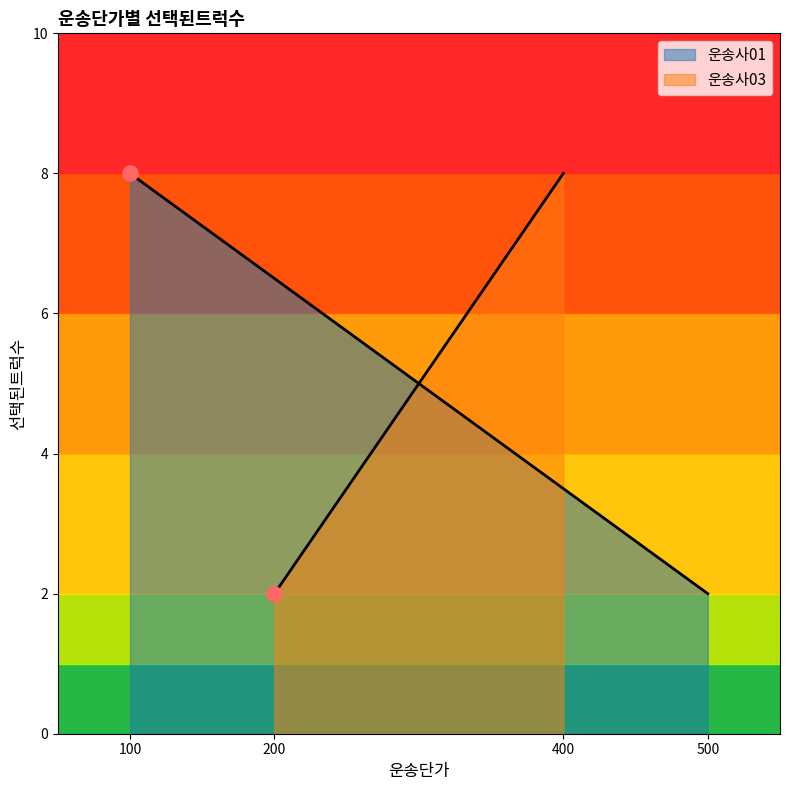

At which category is the sum across all series the highest?

100